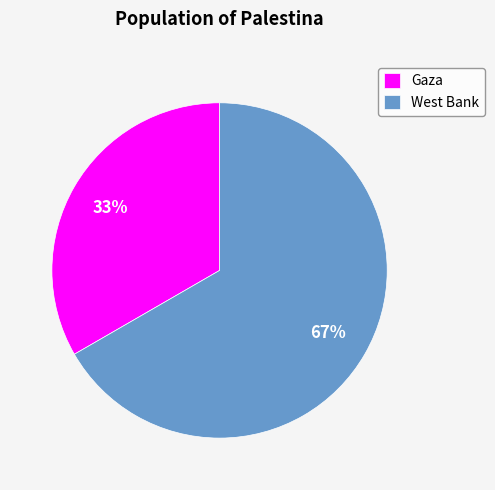

Rank the categories by value from lowest to highest.

Gaza, West Bank